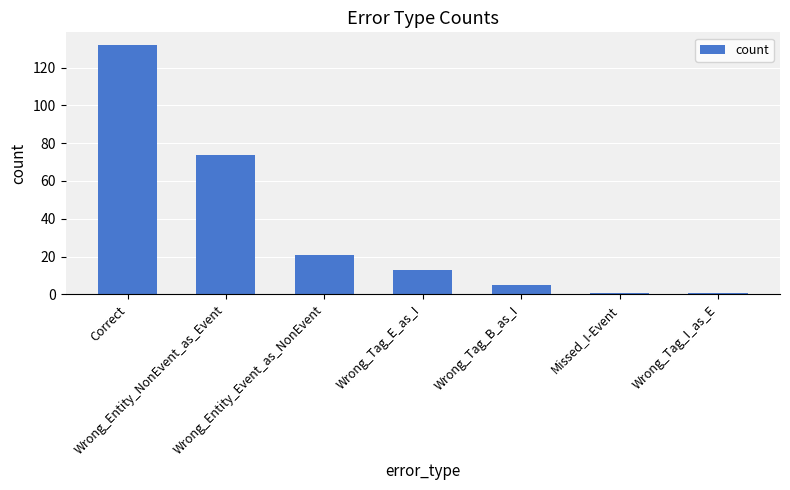

How many bars are there in total?

7